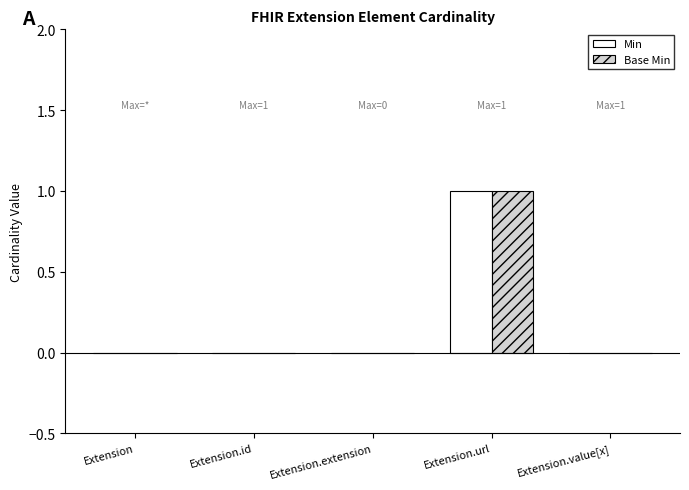

At which label does Min reach its peak?

Extension.url